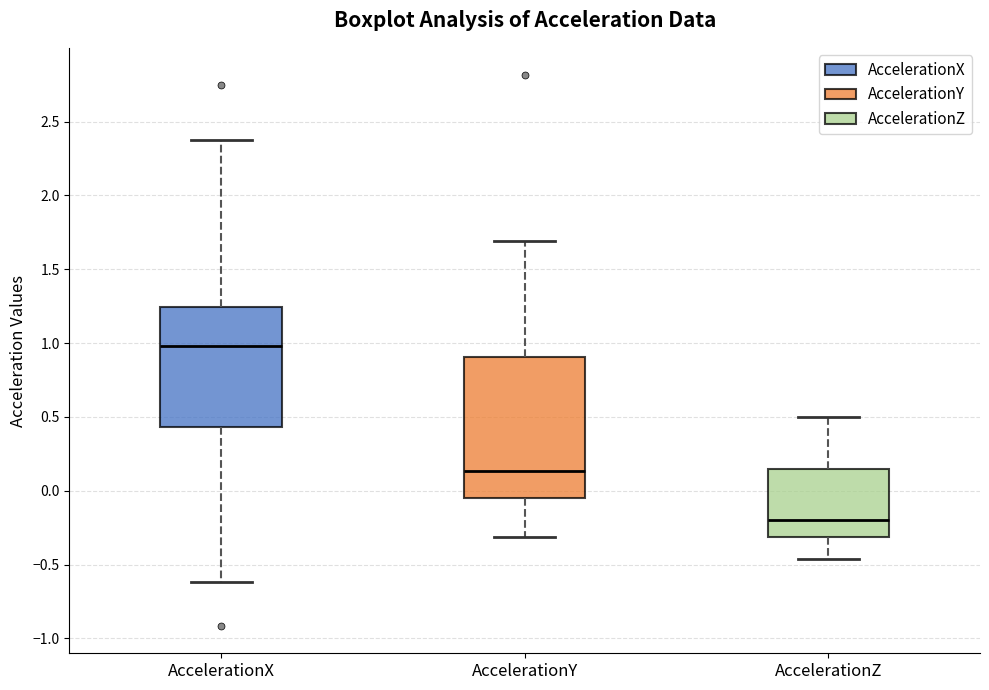

Where is the upper edge of the box for AccelerationX on the y-axis? The values are not printed on the chart, so give them approximately, as read against the axis.

1.25